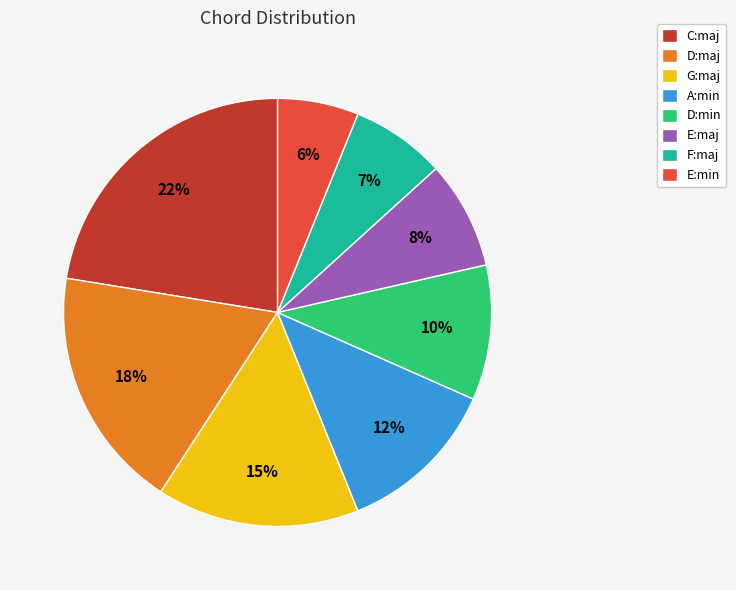

Does any single category account for the majority?

No